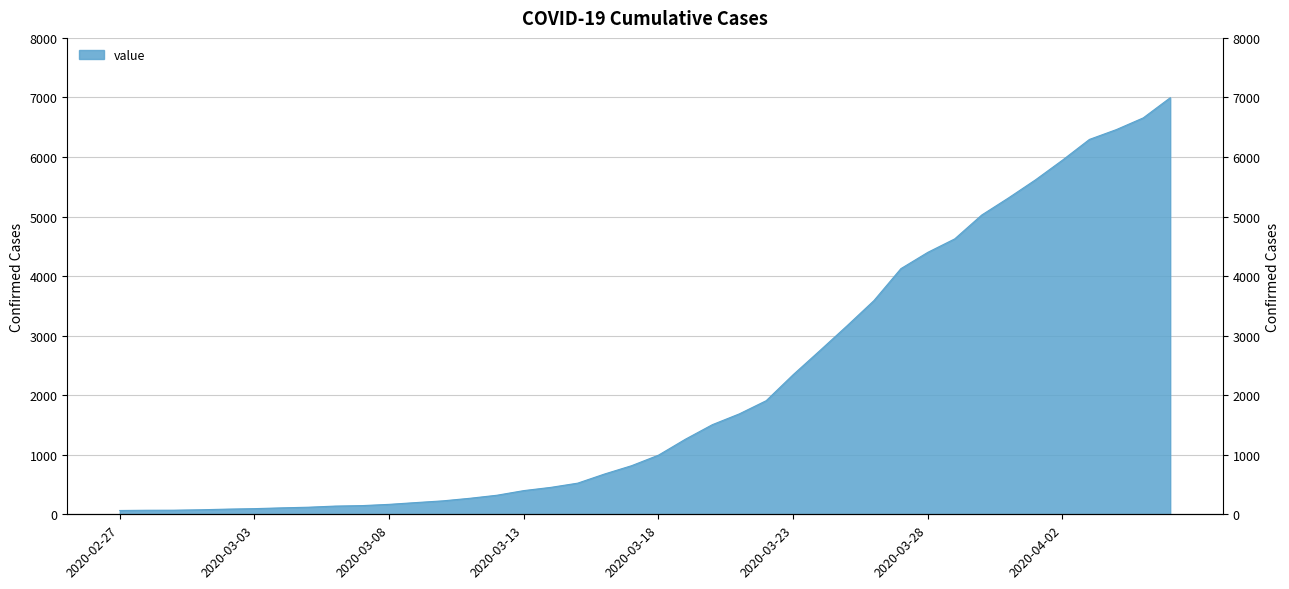

How many values are below 993?

20